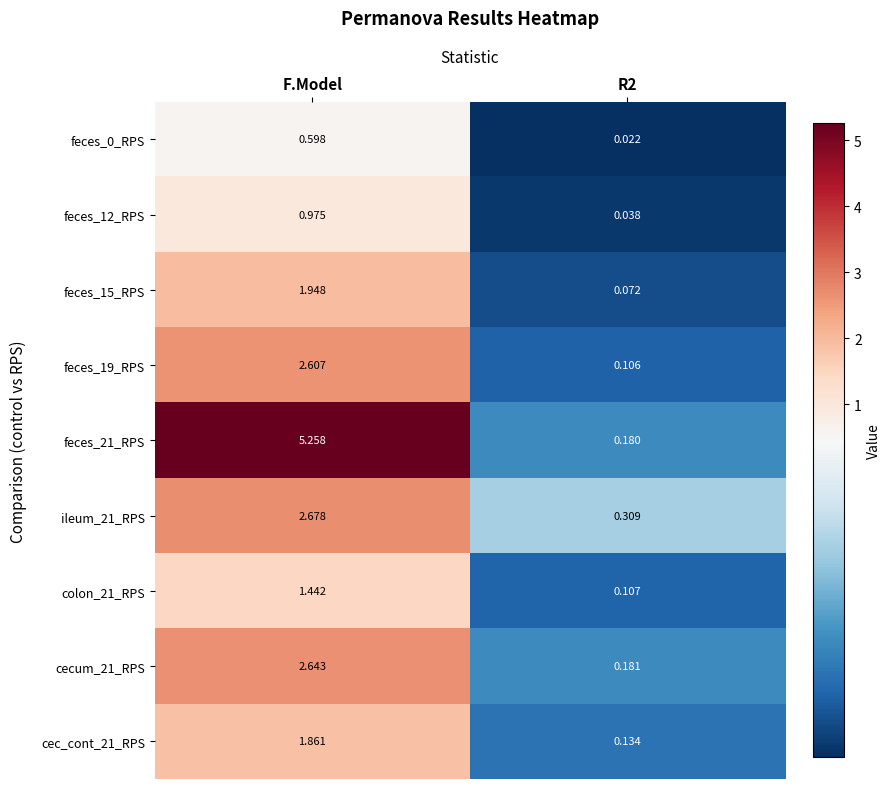

Is the value of feces_0_RPS at F.Model greater than the value of feces_19_RPS at R2?

Yes